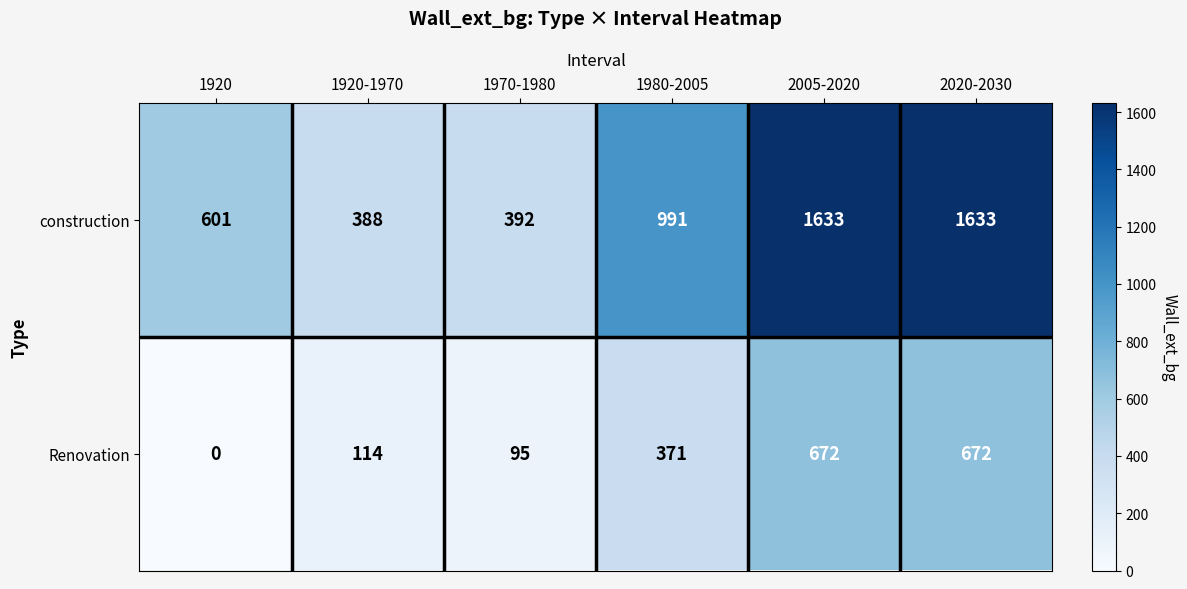

Is the value of Renovation at 1980-2005 greater than the value of construction at 1980-2005?

No